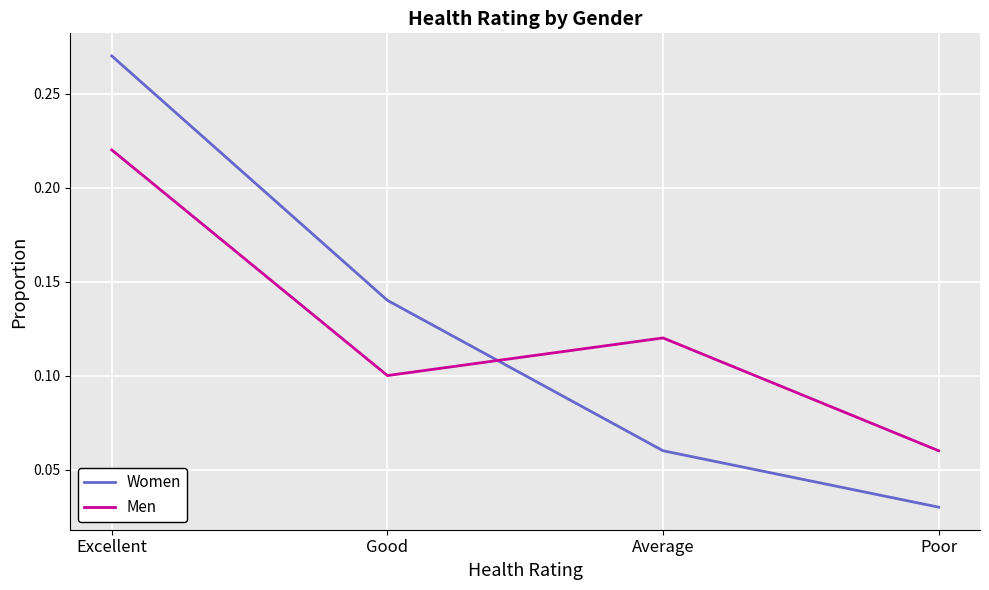

Where do Men and Women first cross each other?

Good and Average